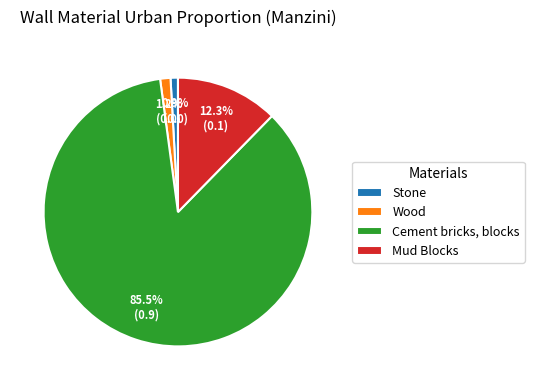

What percentage is the Stone slice, to the nearest percent?

1%